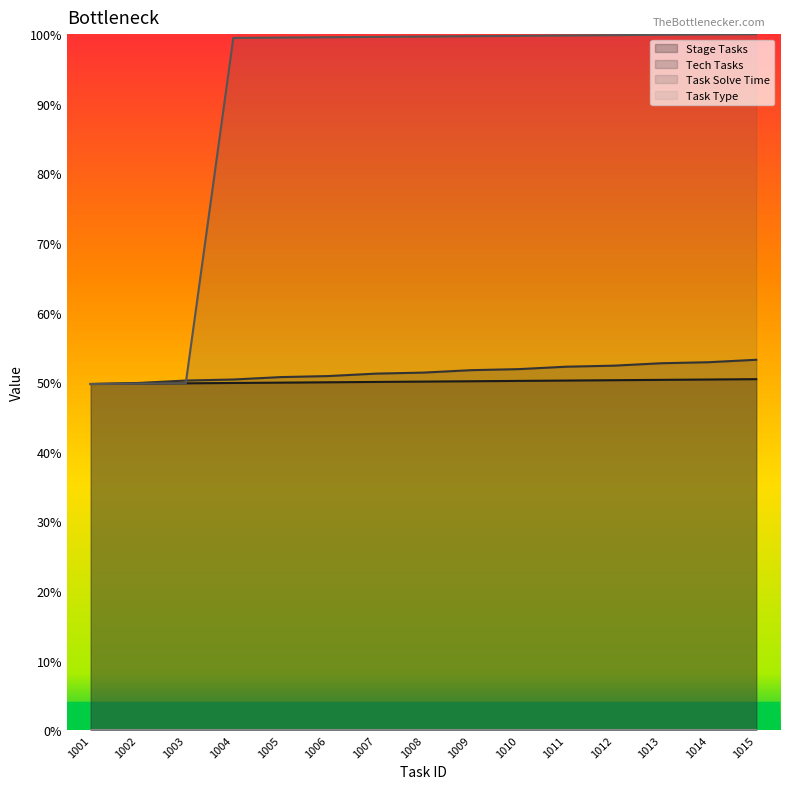

Which series changed the most between 1003 and 1015?

Task Solve Time